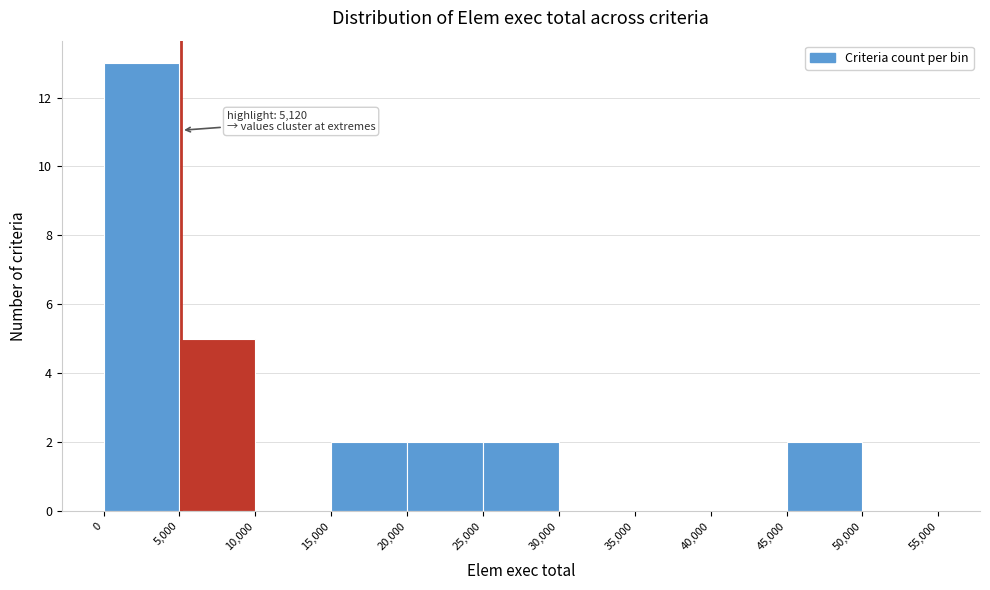

Which range on the x-axis has the tallest bar?

0 to 5,000